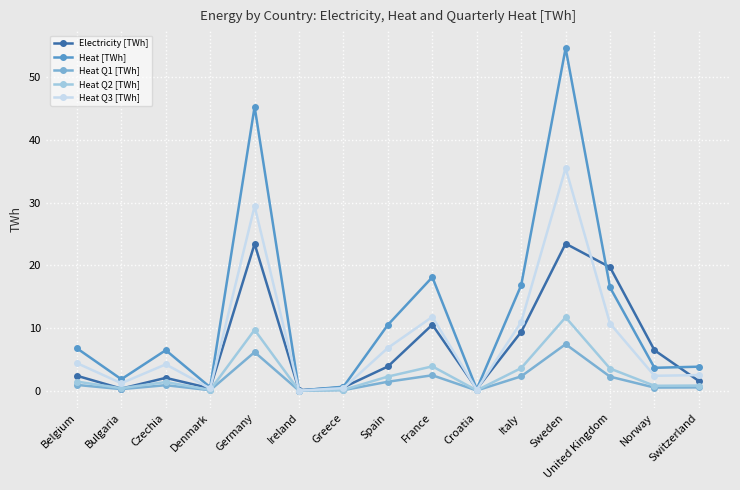

At how many categories does at least one series exceed 10?

6